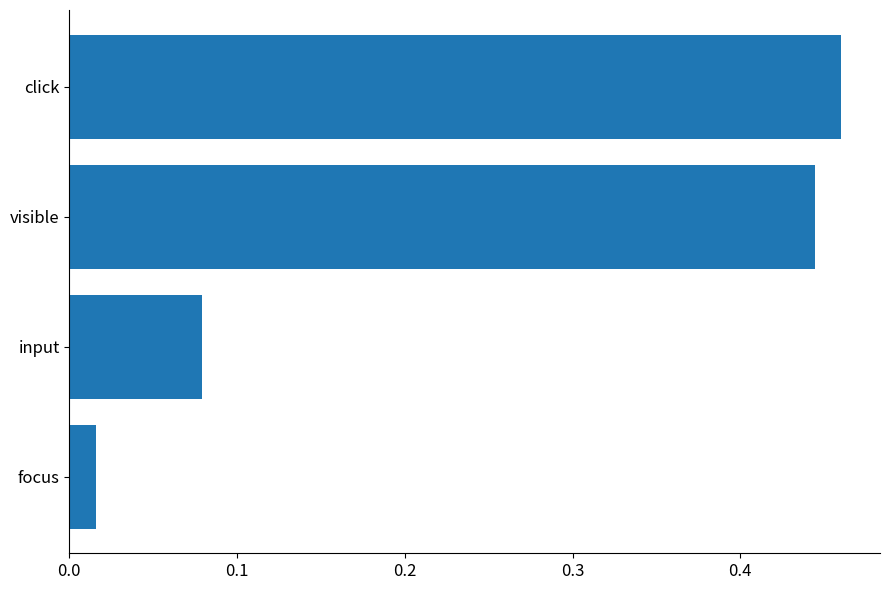

Does the chart contain any negative values?

No